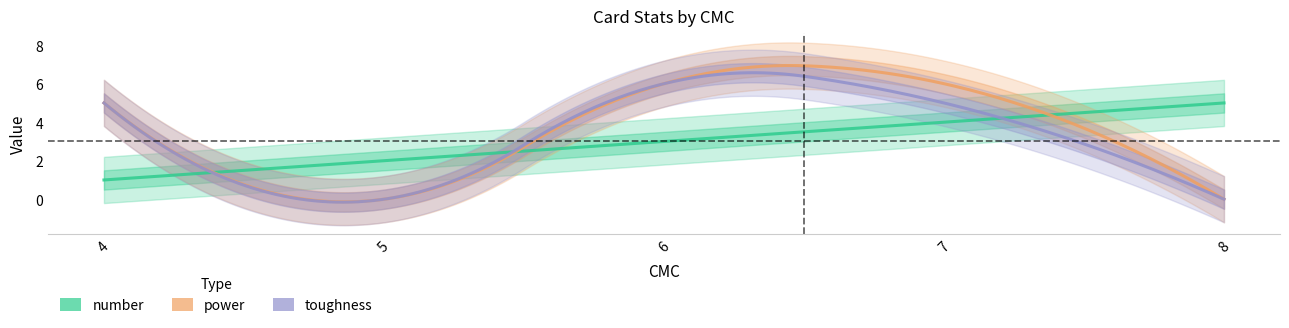

What is the average value of the toughness series?

3